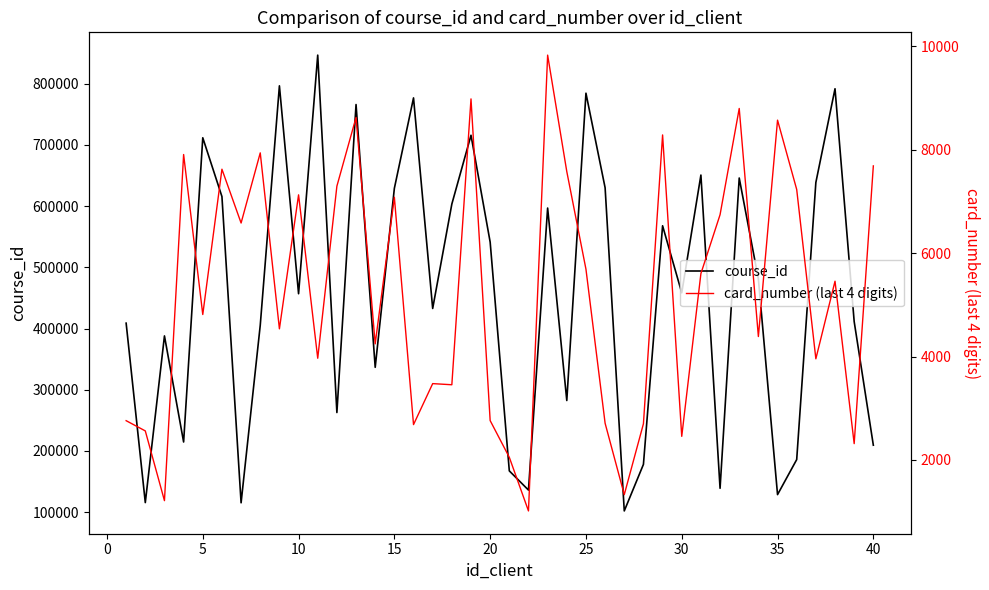

What is the lowest value of the course_id series?

101904